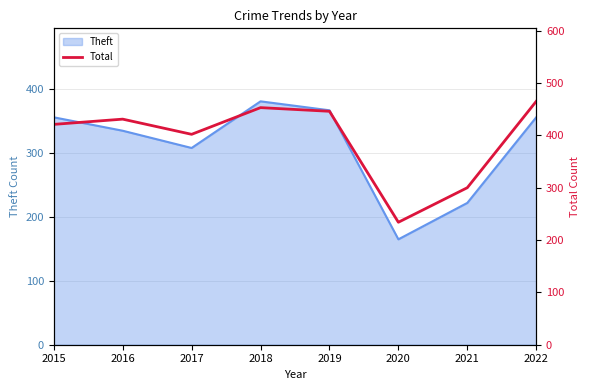

Reading left to right, transcribe all the data shown in this chart.

421	431	402	453	446	234	300	465